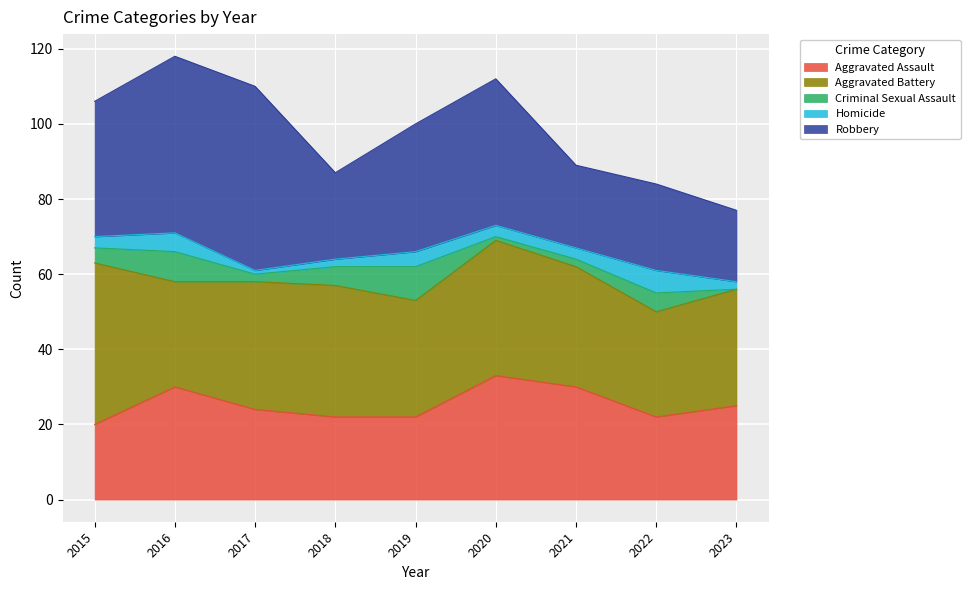

Reading right to left, transcribe all the data shown in this chart.

Aggravated Assault: 25	22	30	33	22	22	24	30	20
Aggravated Battery: 31	28	32	36	31	35	34	28	43
Criminal Sexual Assault: 0	5	2	1	9	5	2	8	4
Homicide: 2	6	3	3	4	2	1	5	3
Robbery: 19	23	22	39	34	23	49	47	36